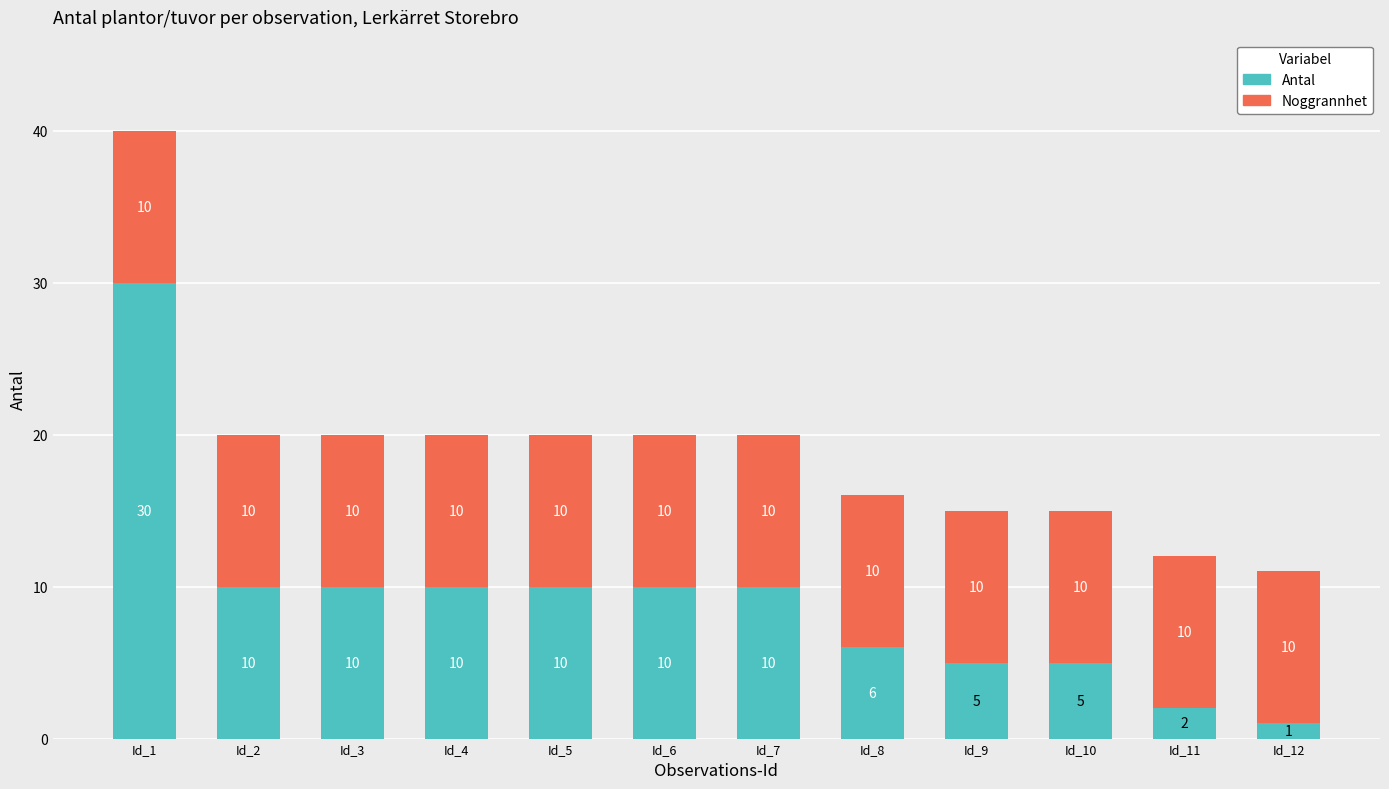

The Antal series shows 3 at Id_10. True or false?

False